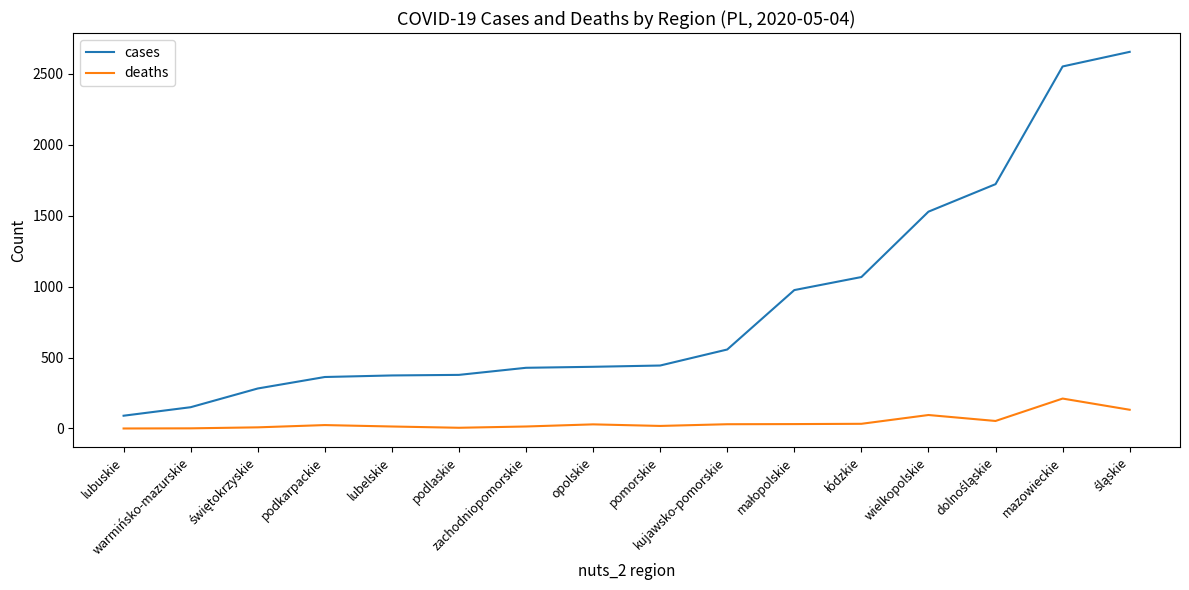

True or false: deaths and cases cross at least once.

False